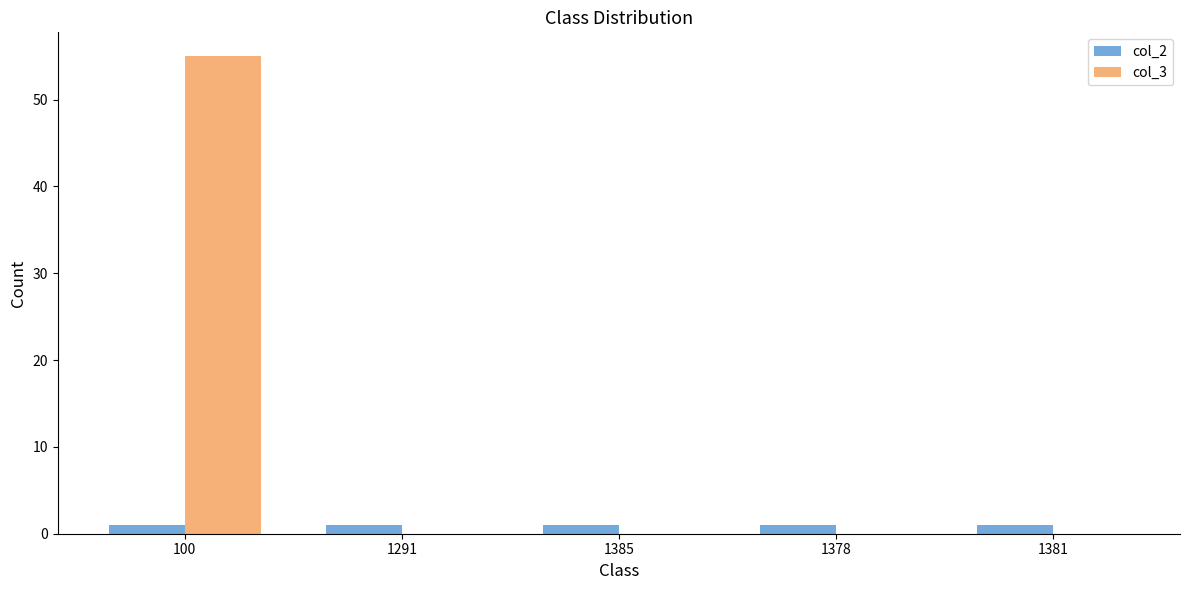

The value of col_3 at 1378 is 0. True or false?

True